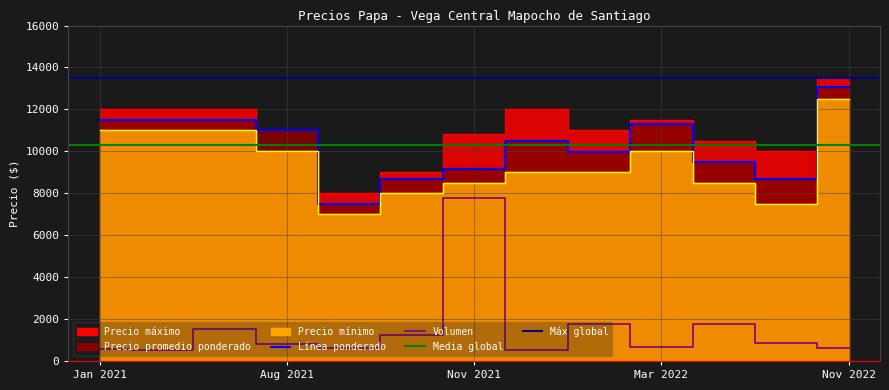

Reading right to left, transcribe all the data shown in this chart.

Precio promedio ponderado: 13074.0	8692.0	9500.0	11292.0	9975.0	10500.0	9172.0	8688.0	7500.0	11000.0	11500.0	11500.0	11474.0
Precio maximo: 13500.0	10000.0	10500.0	11500.0	11000.0	12000.0	10833.0	9000.0	8000.0	10000.0	12000.0	12000.0	12000.0
Precio minimo: 12500.0	7500.0	8500.0	10000.0	9000.0	9000.0	8500.0	8000.0	7000.0	10000.0	11000.0	11000.0	11000.0
Volumen: 600.0	840.0	1770.0	675.0	1770.0	534.0	7767.0	1234.5	615.0	810.0	1545.0	510.0	570.0